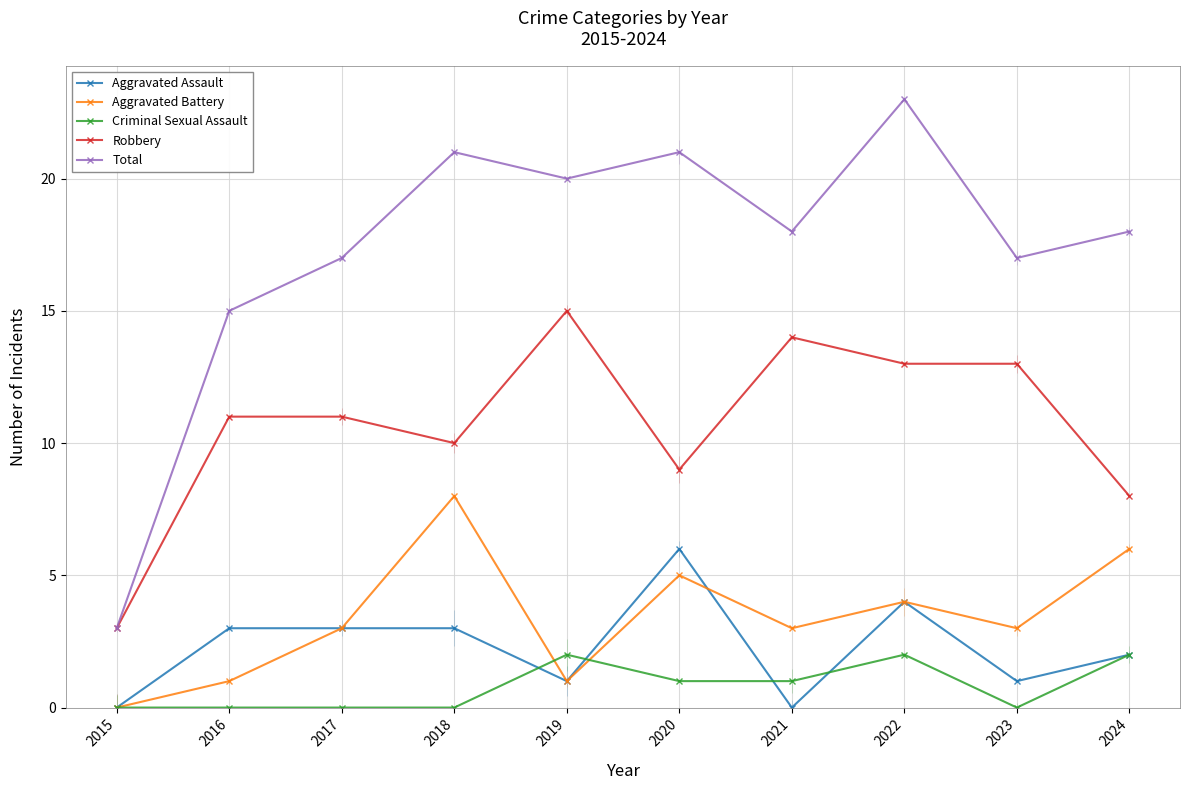

Which has a higher value, 2018 or 2020?

2020